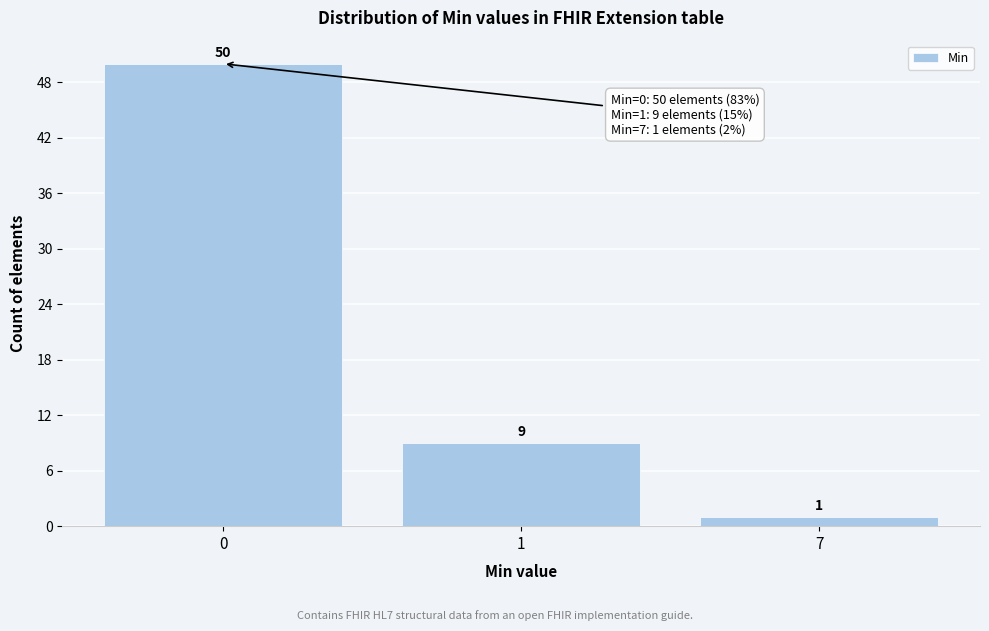

Reading right to left, what are all the values shown in this chart?

7=1	1=9	0=50